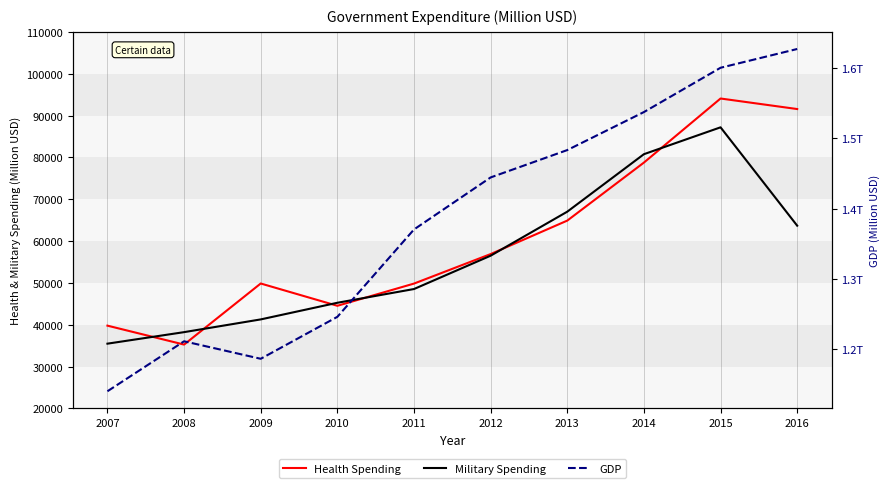

Which has a higher value, 2011 or 2012?

2012